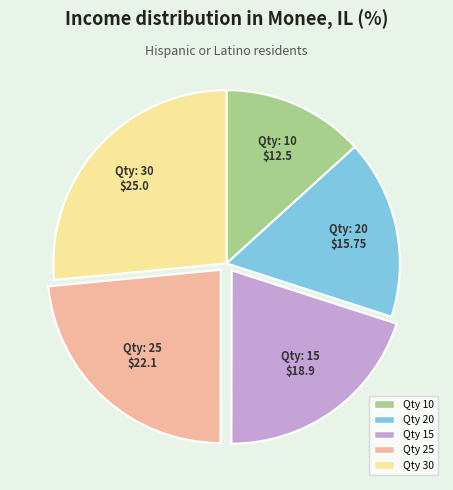

Is there any slice that represents more than half of the pie?

No